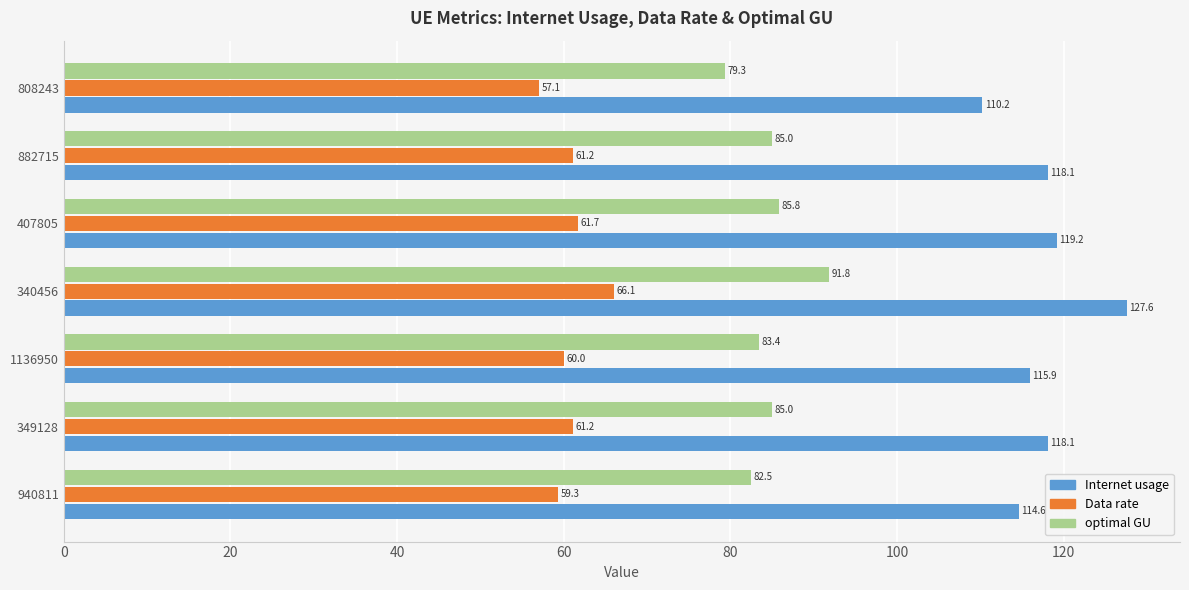

At how many categories does at least one series exceed 109?

7